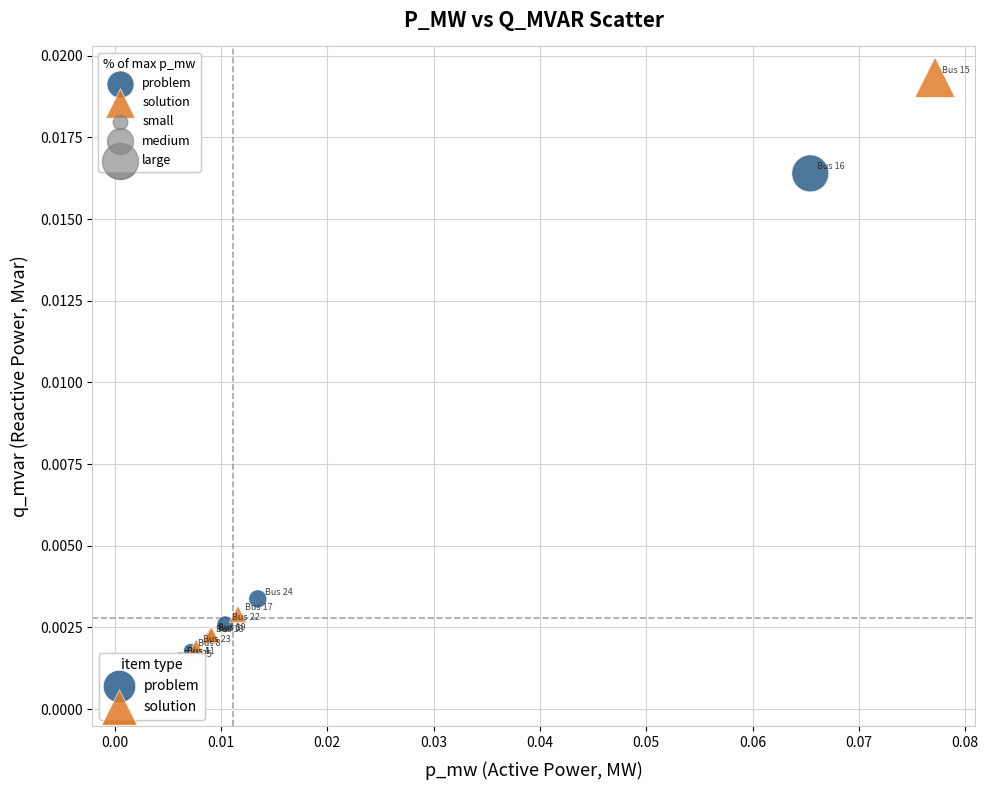

Which series has the largest Y range (max minus min)?

solution